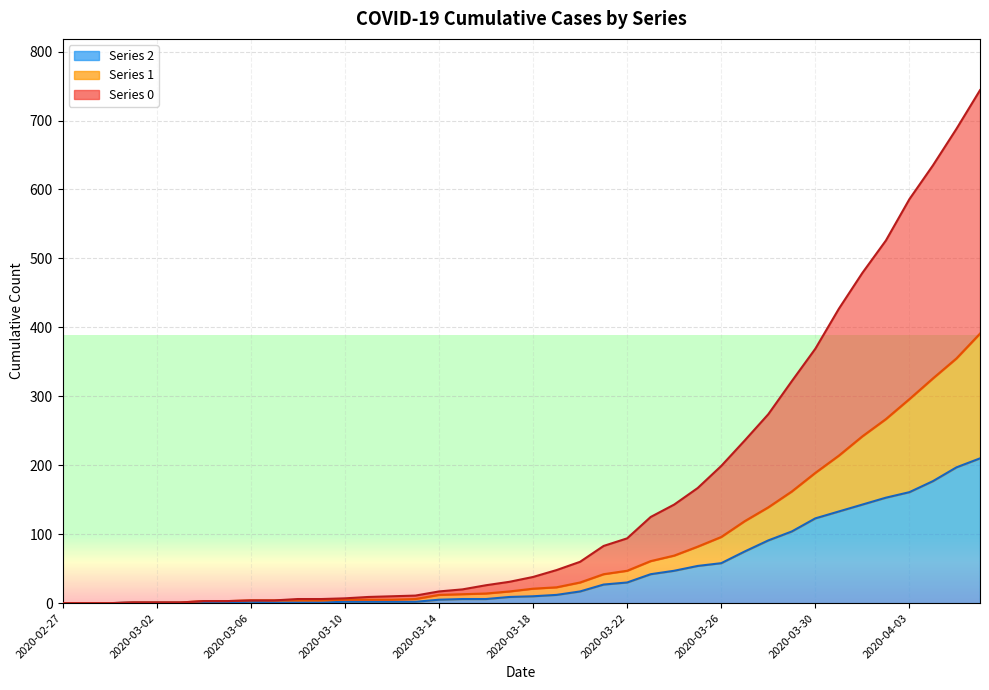

The 1 series shows 13 at 2020-03-15. True or false?

True